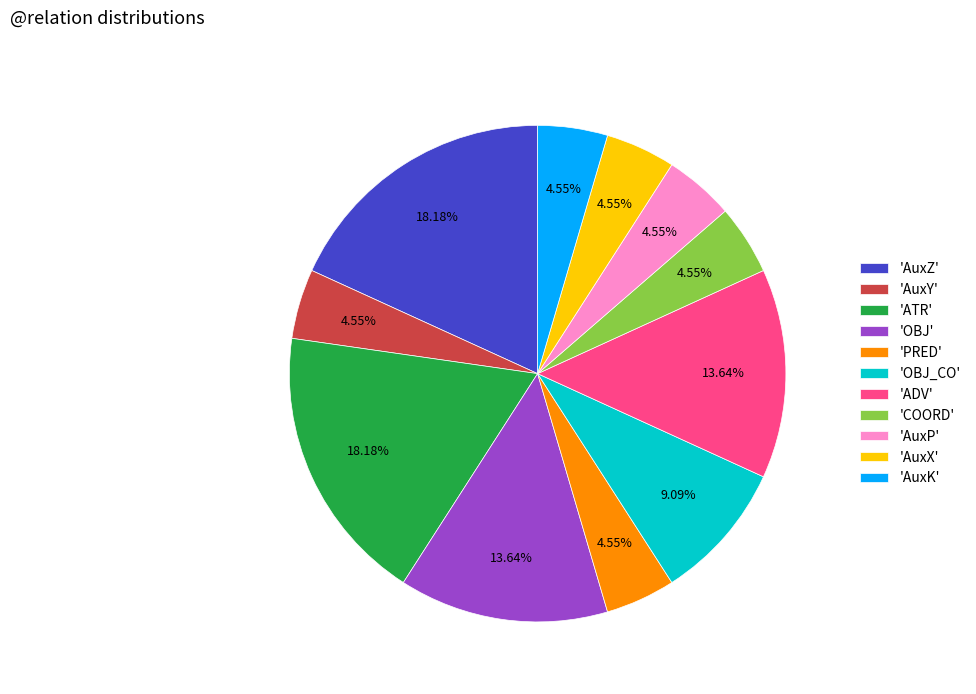

Between 'AuxZ' and 'AuxX', which is larger?

'AuxZ'